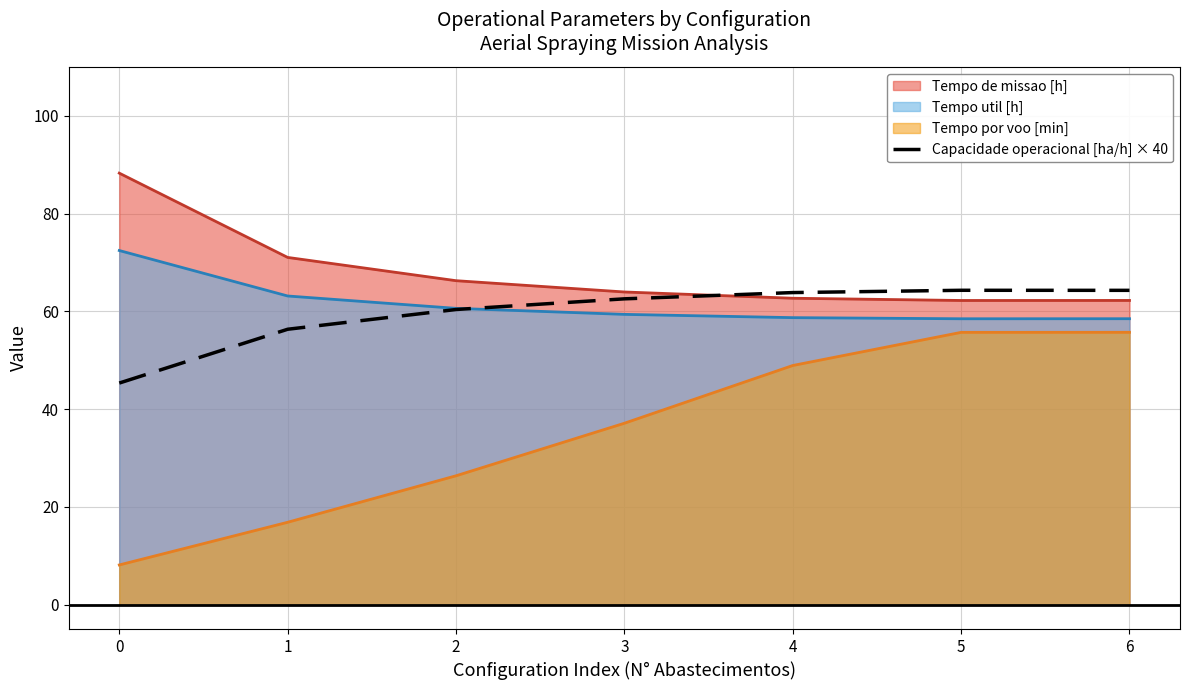

True or false: the data has more than 0 interior local peaks.

True